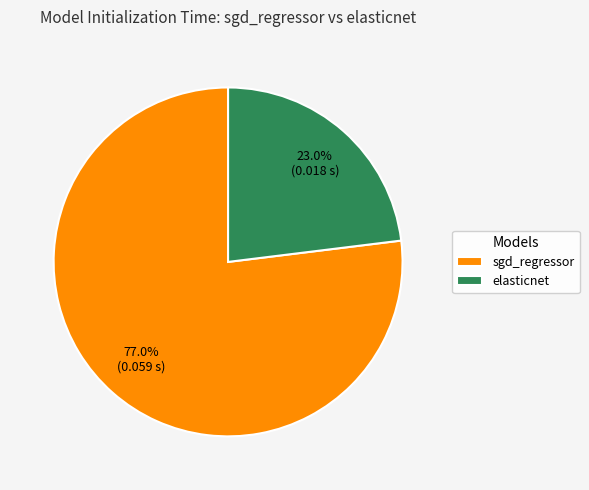

Between elasticnet and sgd_regressor, which is larger?

sgd_regressor